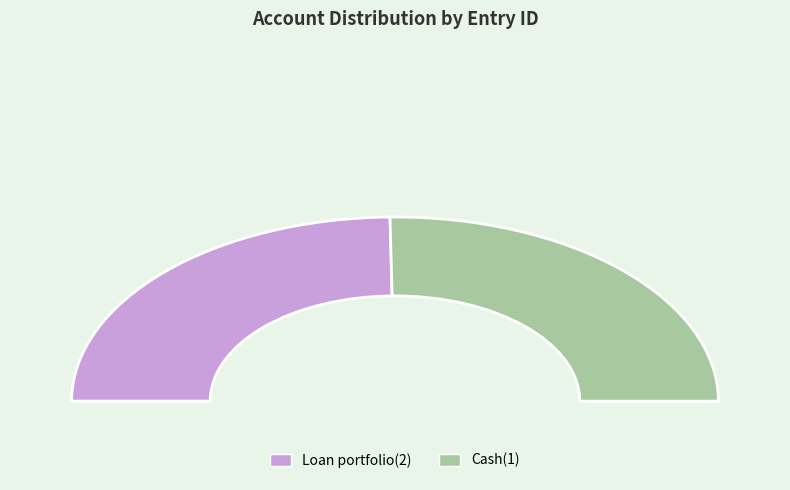

The Loan portfolio(2) slice represents 50% of the pie. True or false?

True